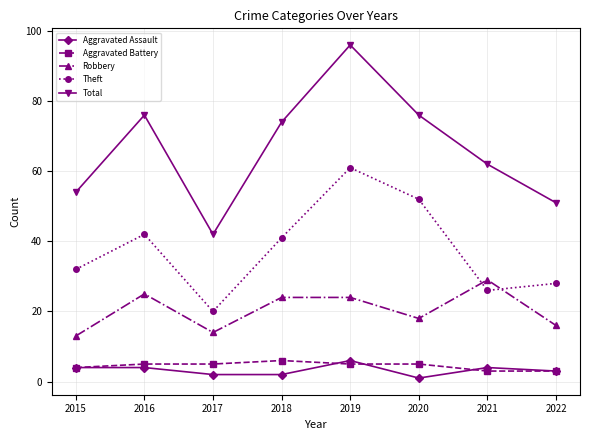

At which label is Aggravated Assault closest to 3?

2022